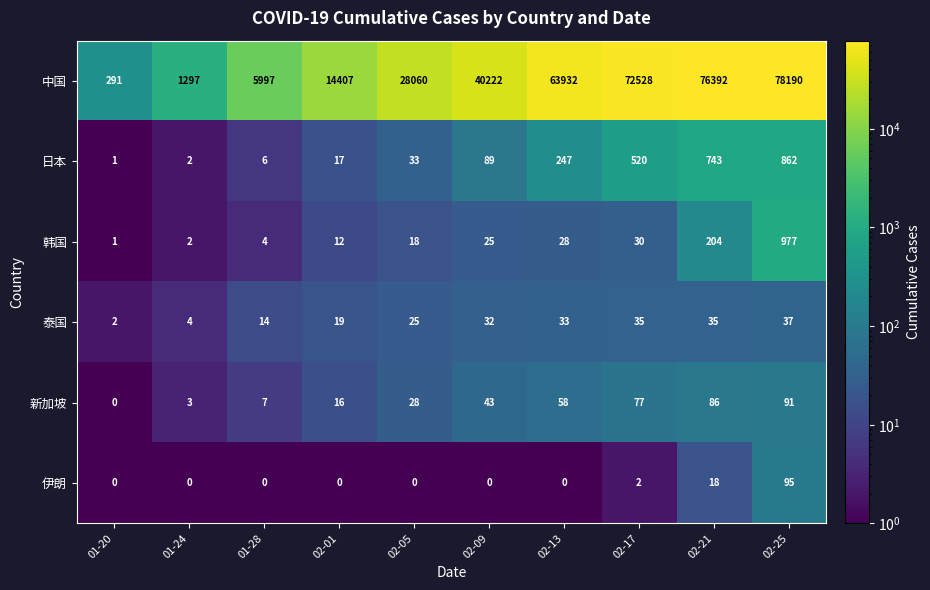

What is the spread (max minus min) of values at 01-20?

291